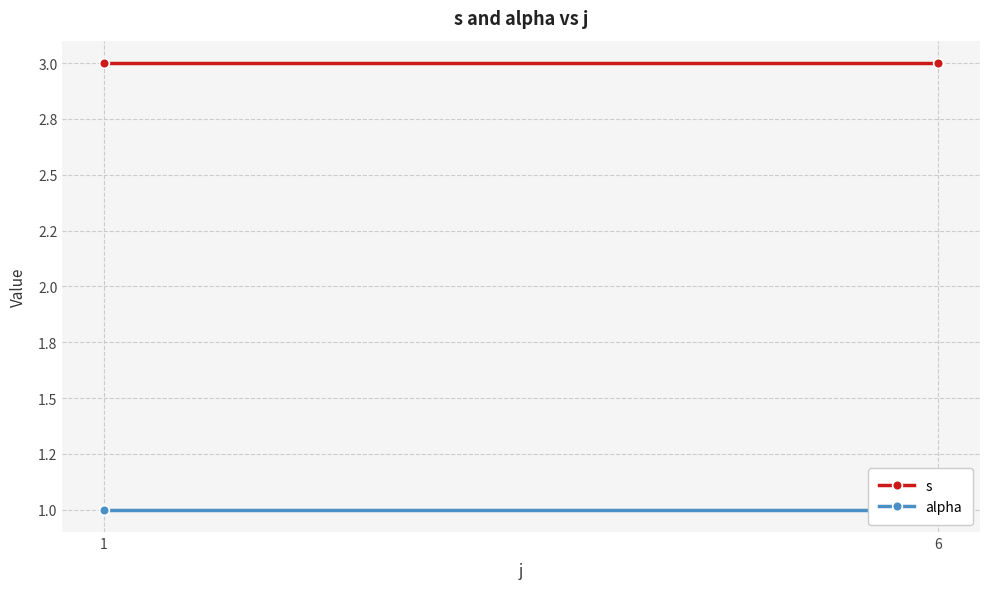

How many lines are shown in the chart?

2